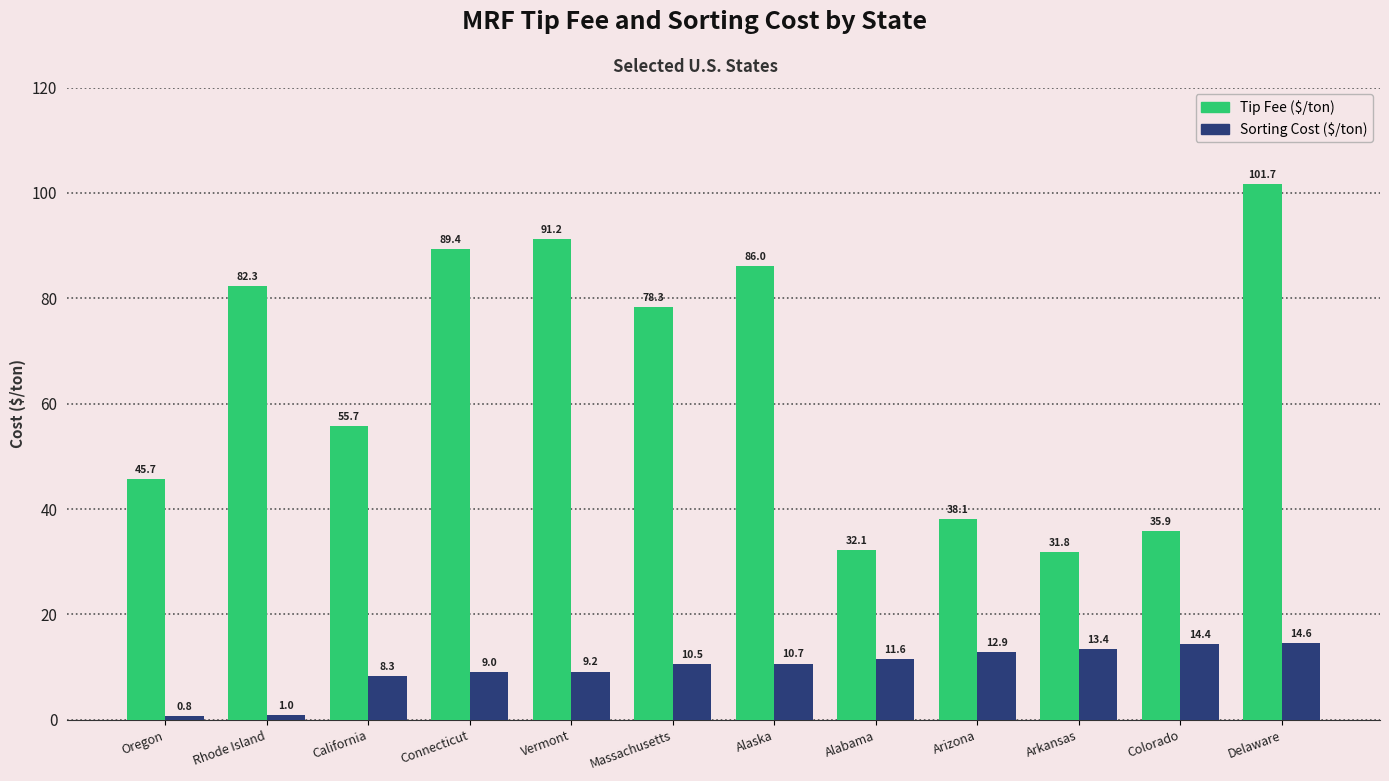

Is the value of Tip Fee ($/ton) at Alabama greater than the value of Sorting Cost ($/ton) at Connecticut?

Yes